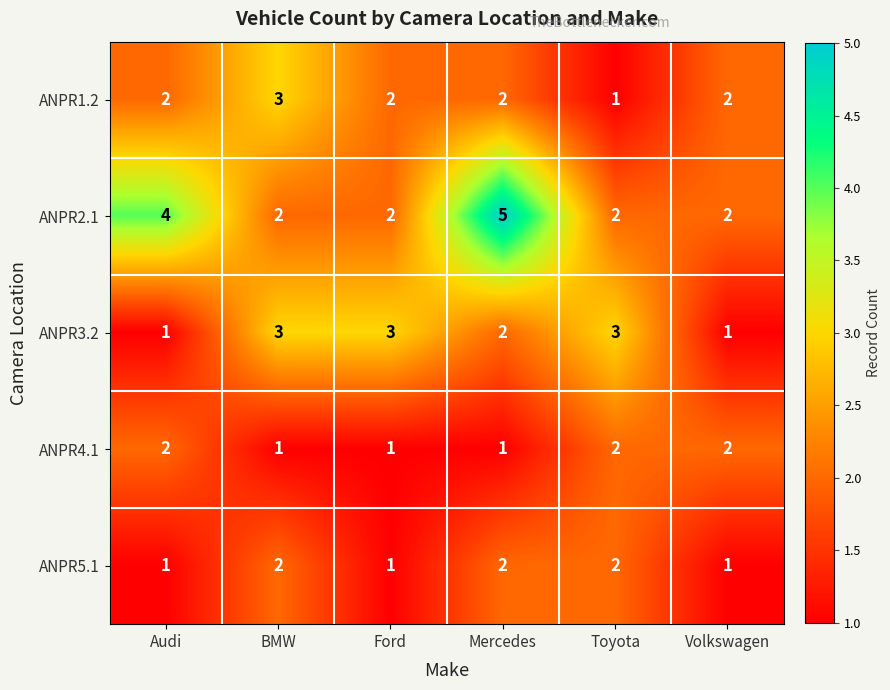

Where is ANPR3.2 nearest to the value 2?

Mercedes